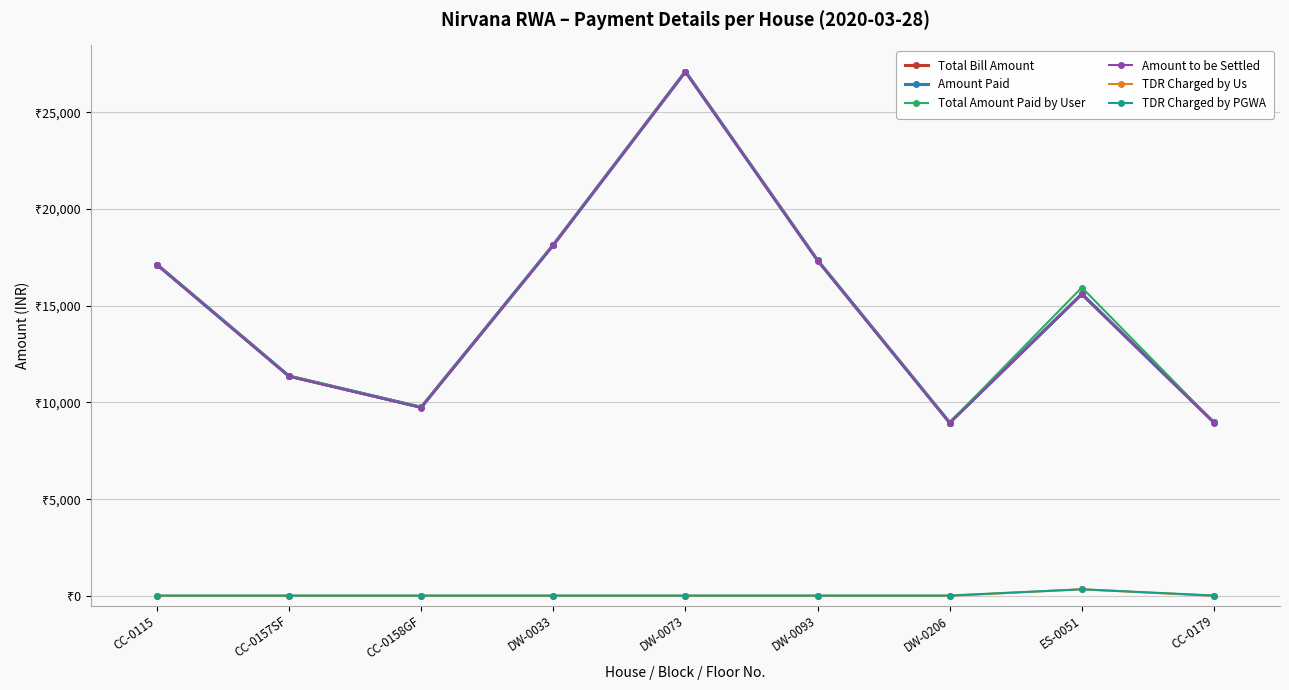

Does the chart have visible grid lines?

Yes